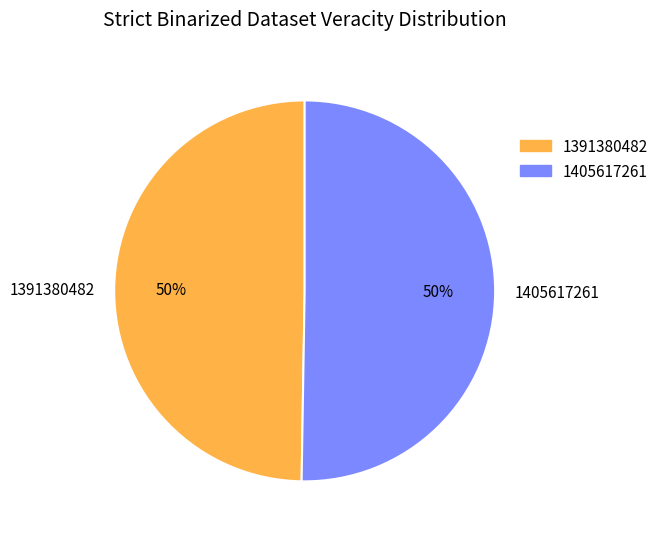

What percentage is the 1391380482 slice, to the nearest percent?

50%